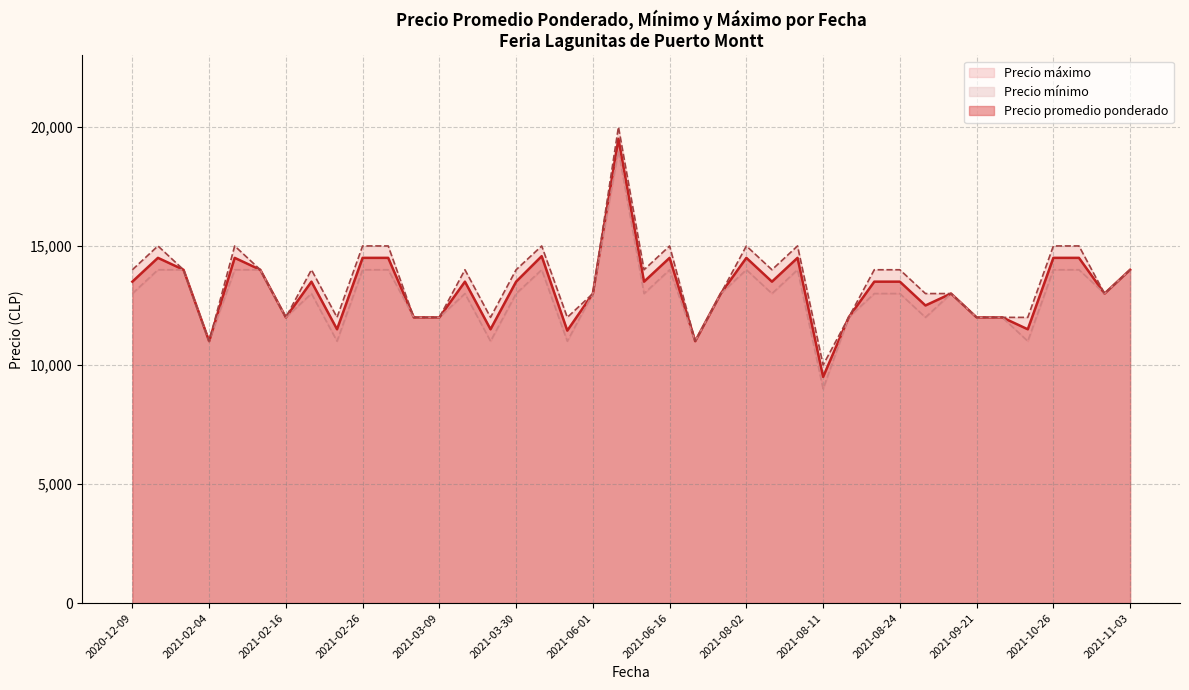

At which label is Precio mínimo closest to 14000?

2020-12-22